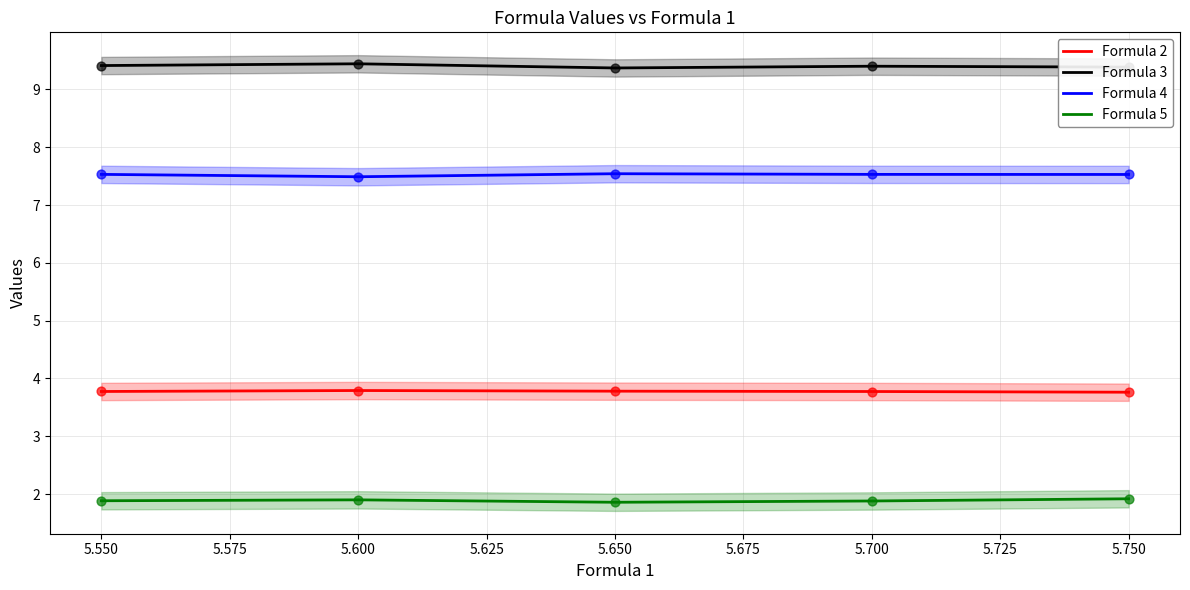

Which series has the largest total across all categories?

Formula 3